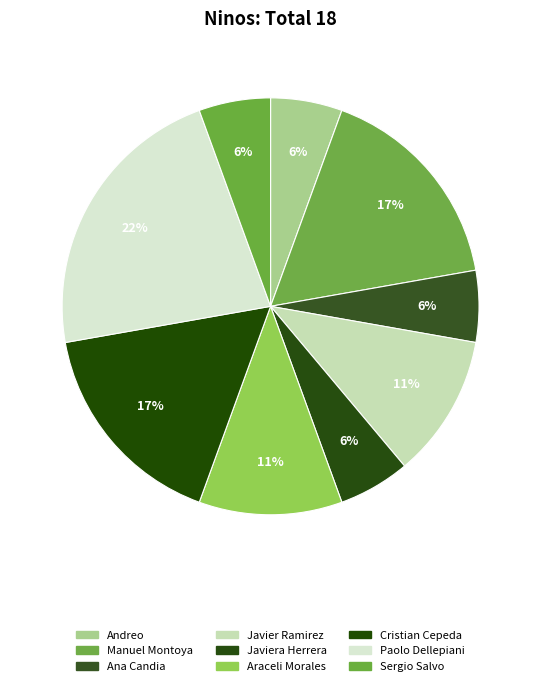

How many slices are in this pie chart?

9